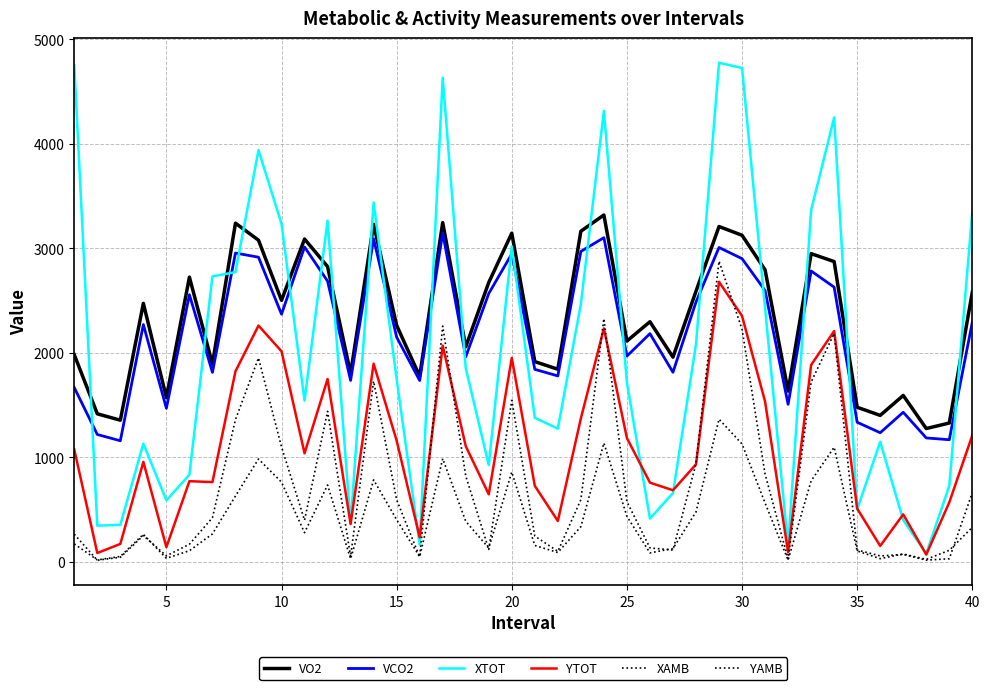

Does the chart have visible grid lines?

Yes